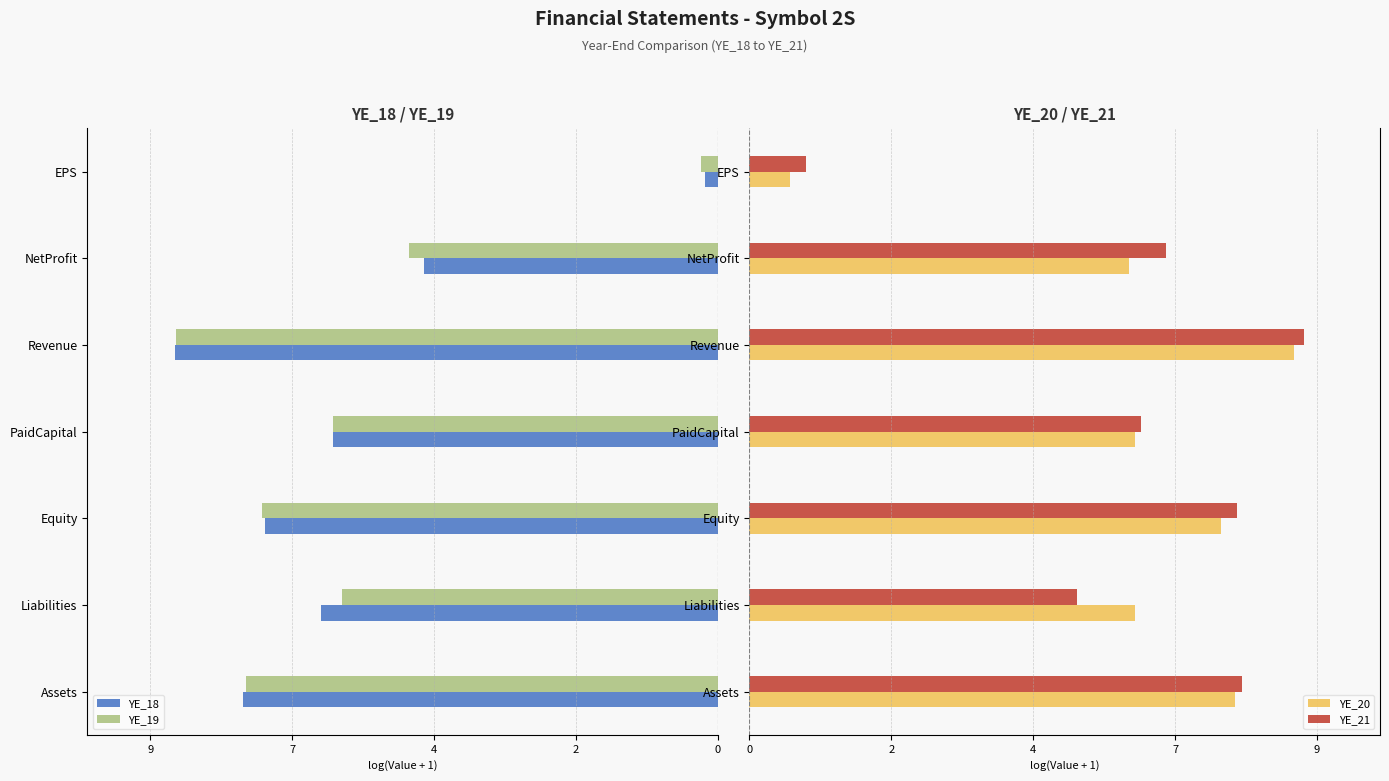

What are all the series names shown in the legend?

YE_18, YE_19, YE_20, YE_21